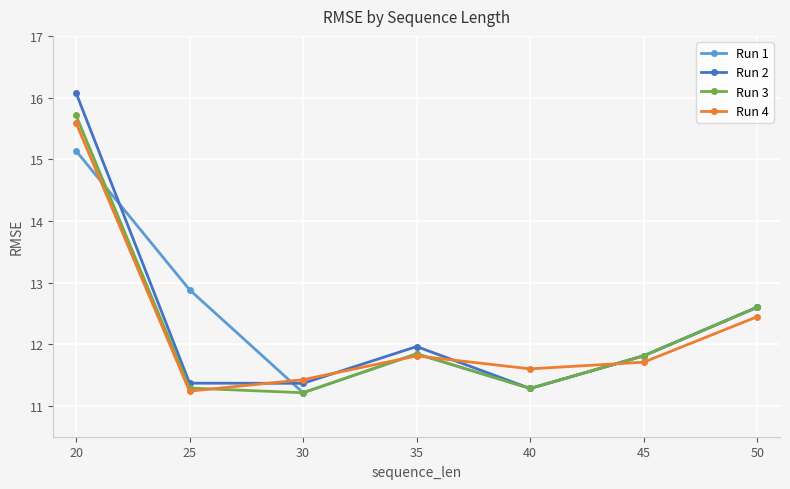

Between 25 and 35, which series saw the biggest shift?

Run 1